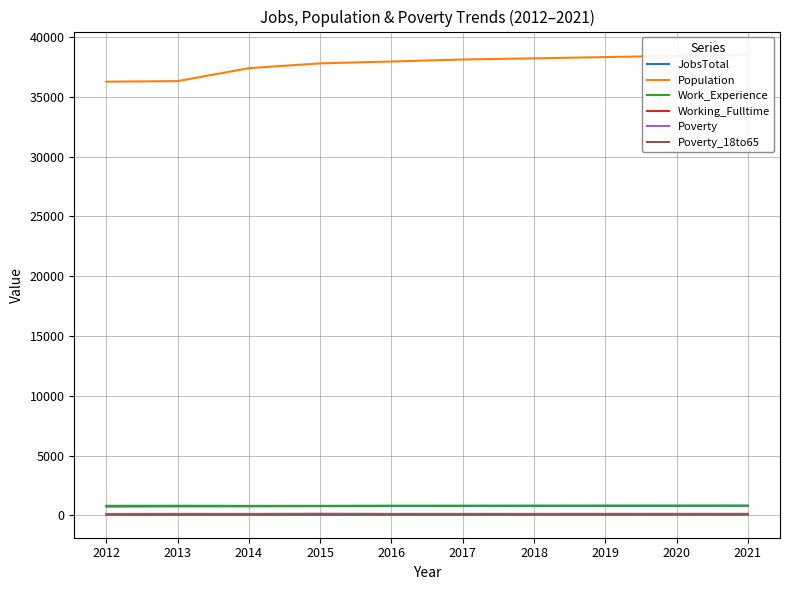

Reading left to right, what are all the values shown in this chart?

JobsTotal: 732	752	754	767	781	782	787	791	795	799
Population: 36257	36303	37385	37788	37942	38111	38206	38312	38417	38523
Work_Experience: 795	800	789	793	803	804	806	808	810	811
Working_Fulltime: 59	51	55	52	56	57	59	61	62	64
Poverty: 116	124	121	136	121	121	123	125	126	128
Poverty_18to65: 63	67	66	77	73	73	75	76	77	78